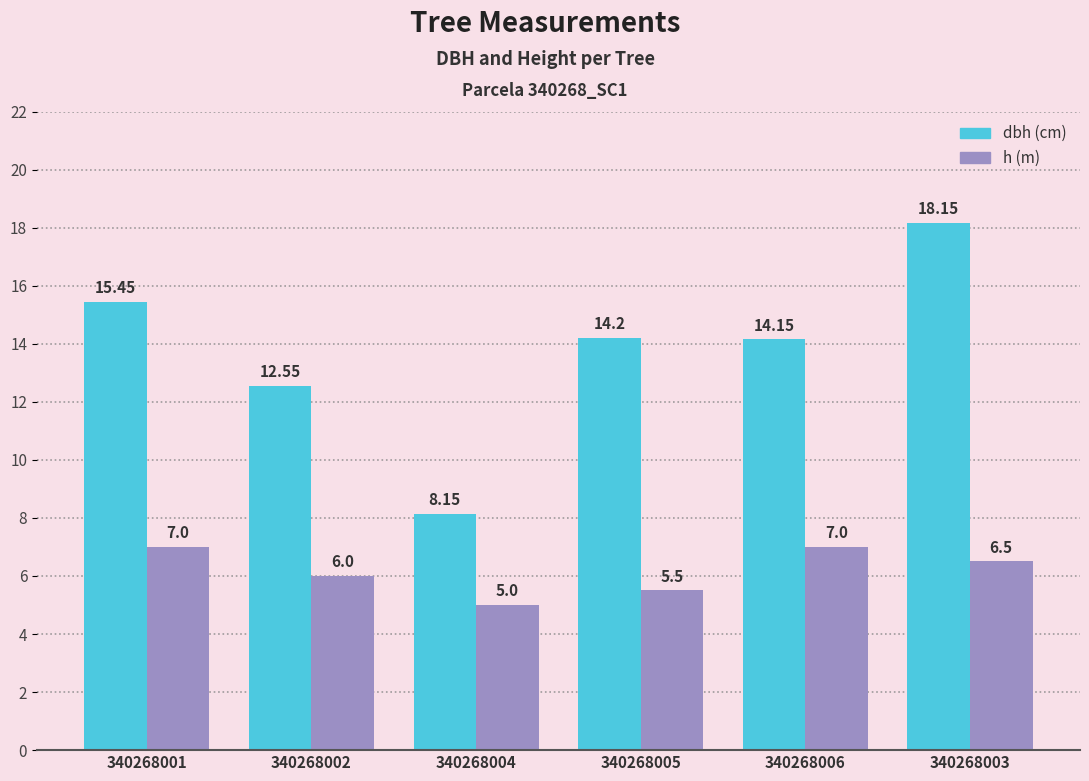

At which category is the sum across all series the highest?

340268003